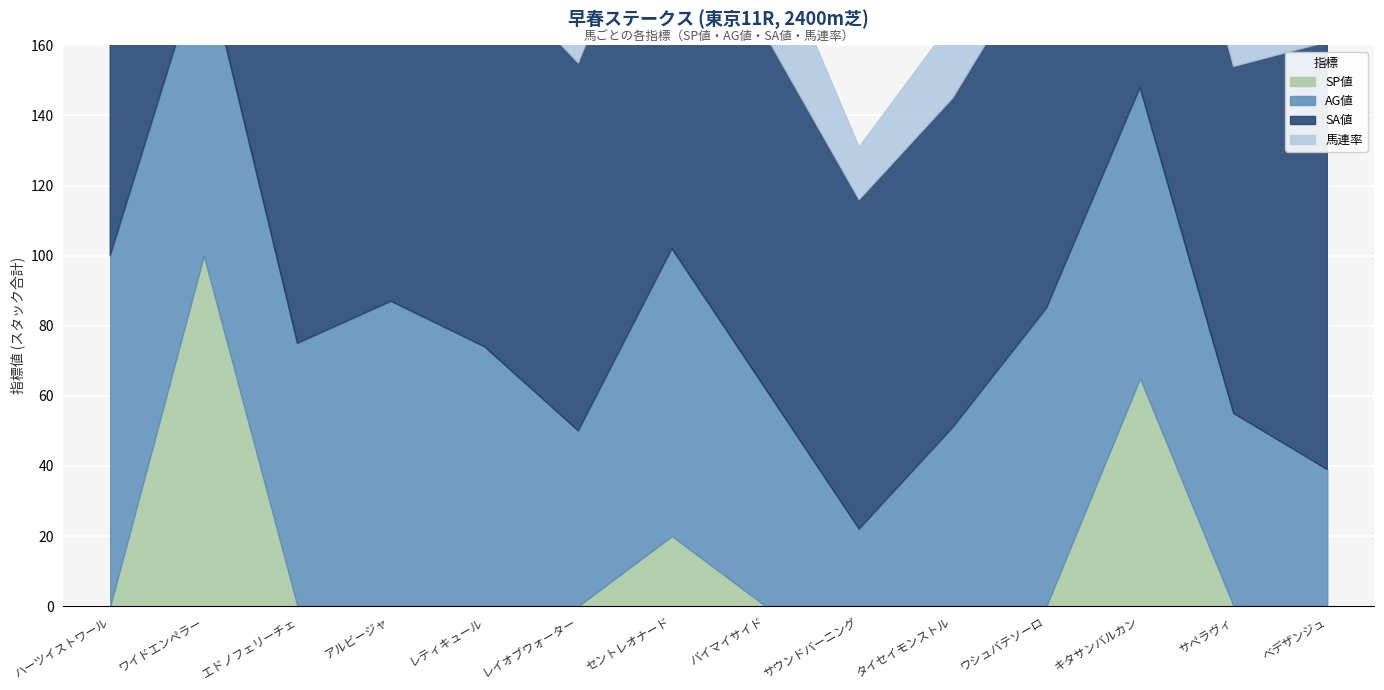

Is it true that 馬連率 equals 143 at アルビージャ?

False